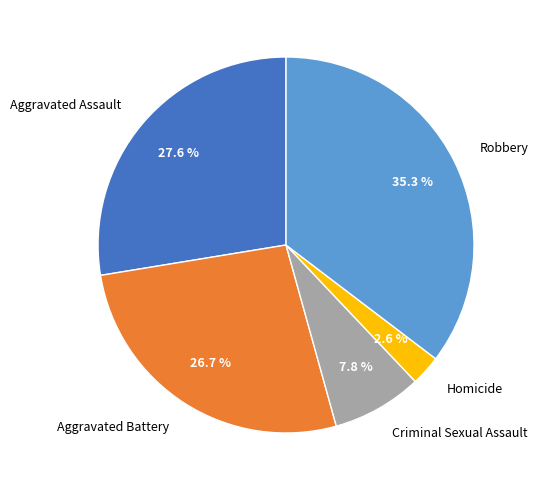

True or false: Homicide accounts for 17% of the total.

False